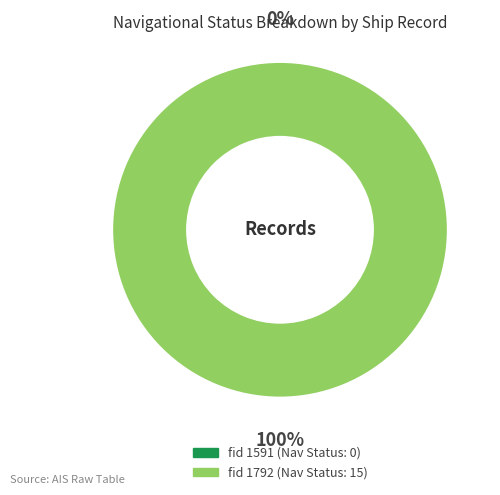

Between 1591 and 1792, which is larger?

1792